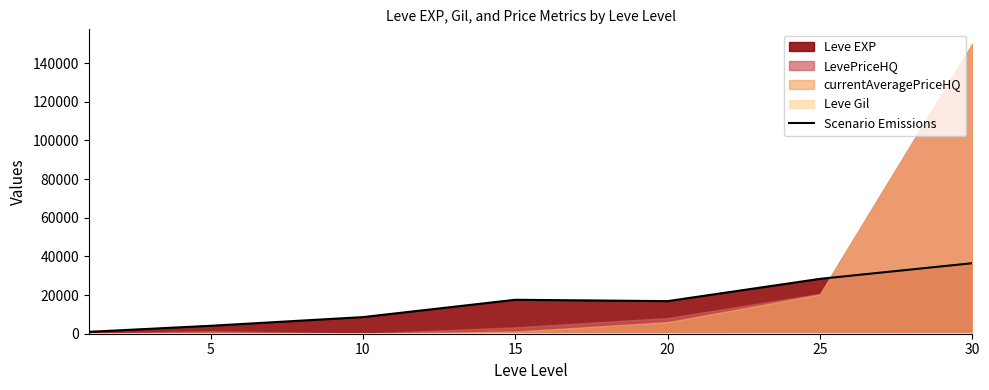

How many points are lower than both their immediate neighbors (excluding endpoints)?

1